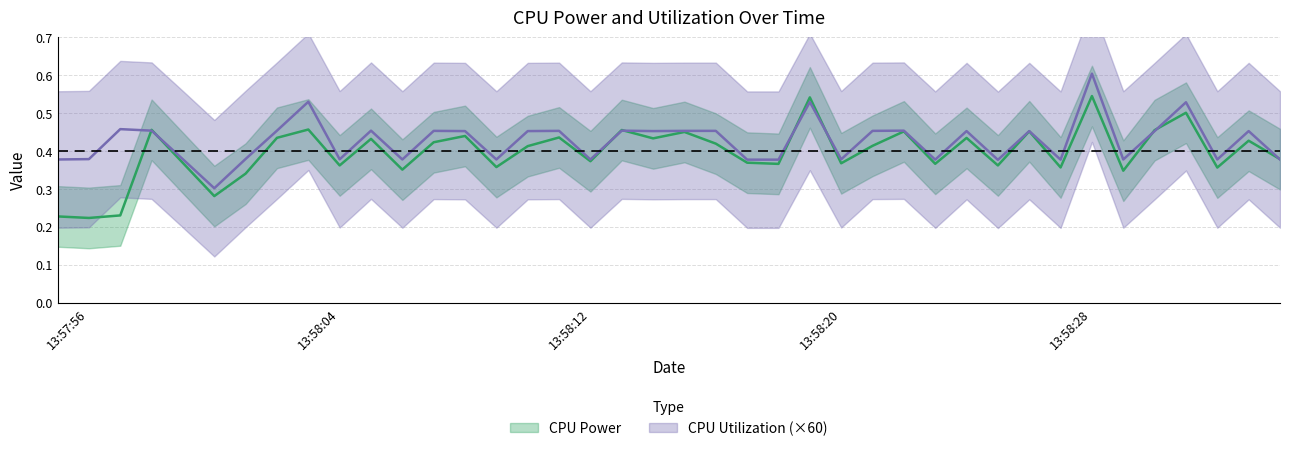

What is the average value of the CPU Power series?

0.4